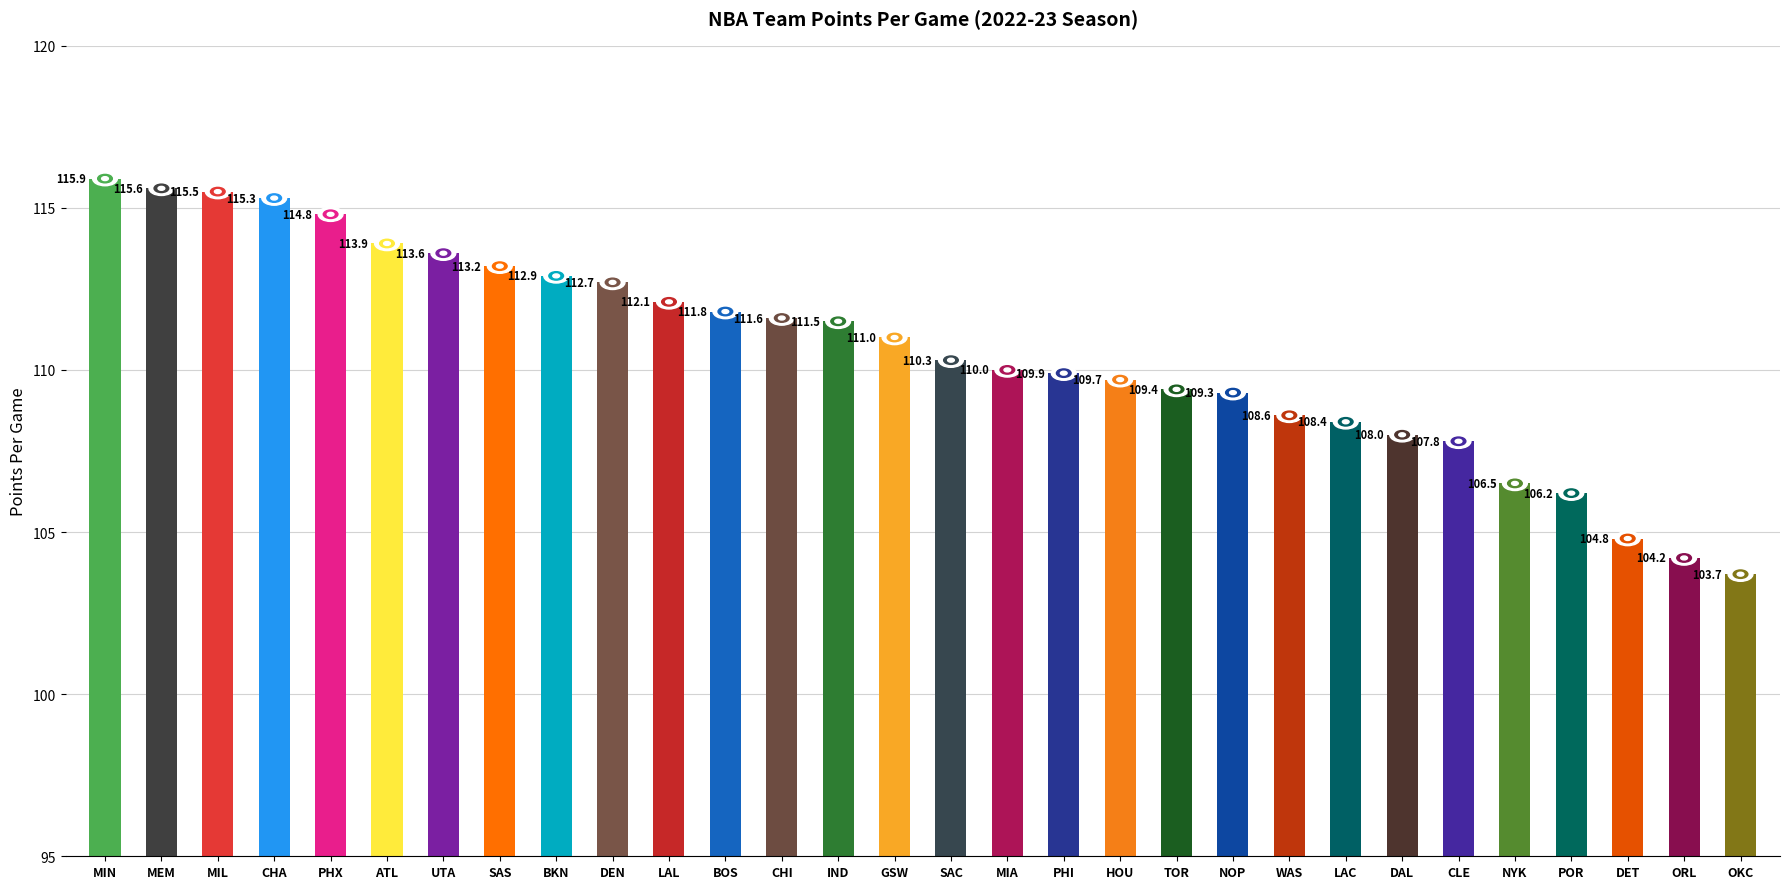

Rank the categories by value from highest to lowest.

MIN, MEM, MIL, CHA, PHX, ATL, UTA, SAS, BKN, DEN, LAL, BOS, CHI, IND, GSW, SAC, MIA, PHI, HOU, TOR, NOP, WAS, LAC, DAL, CLE, NYK, POR, DET, ORL, OKC